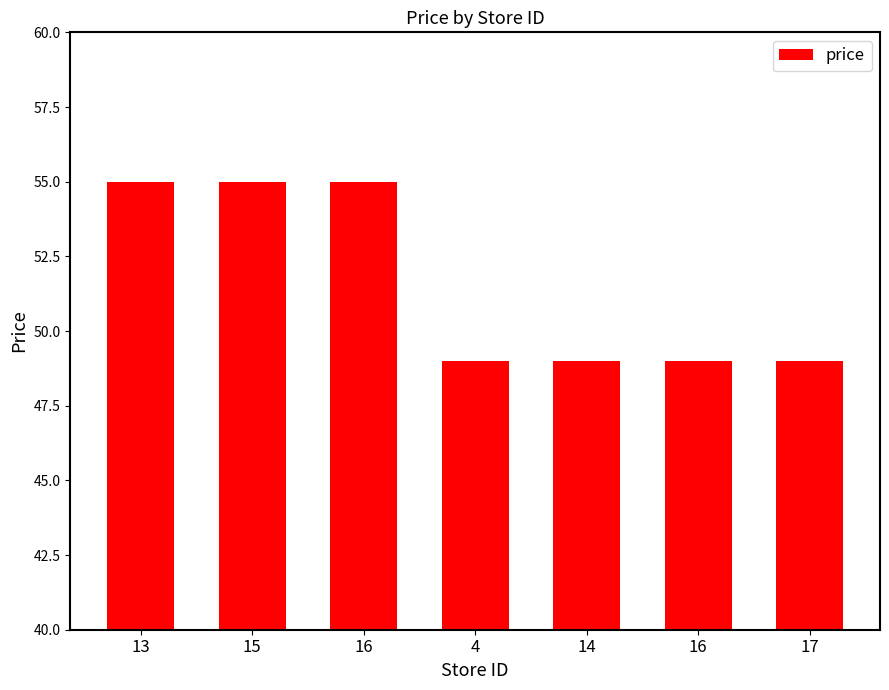

What is the greatest value displayed?

55